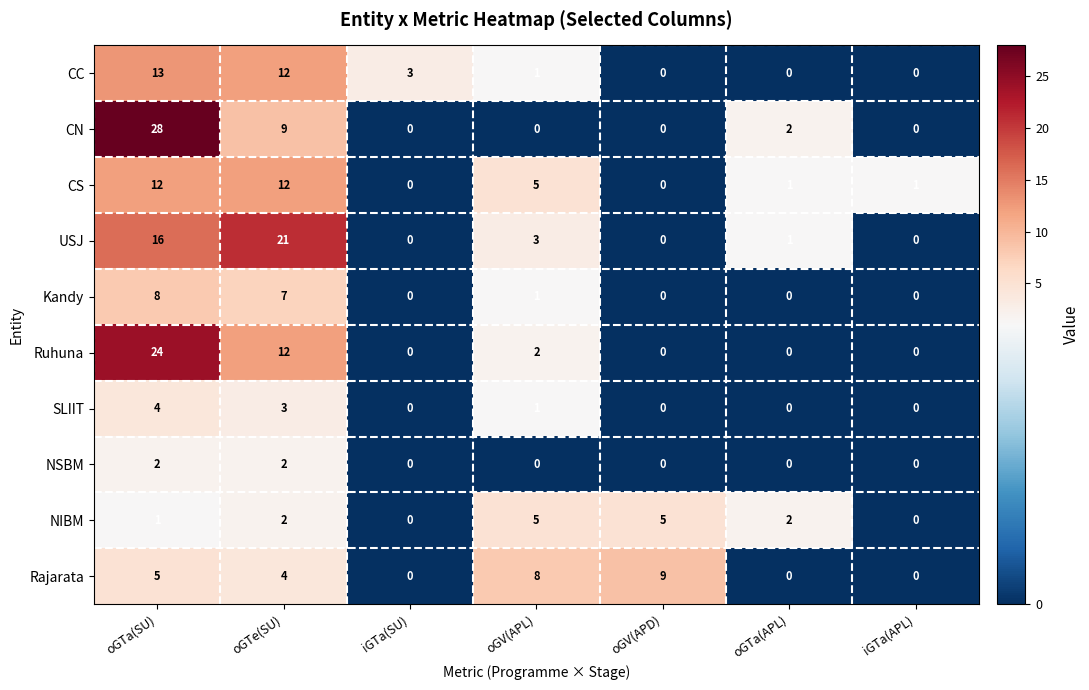

Which series has the widest spread of values?

CN